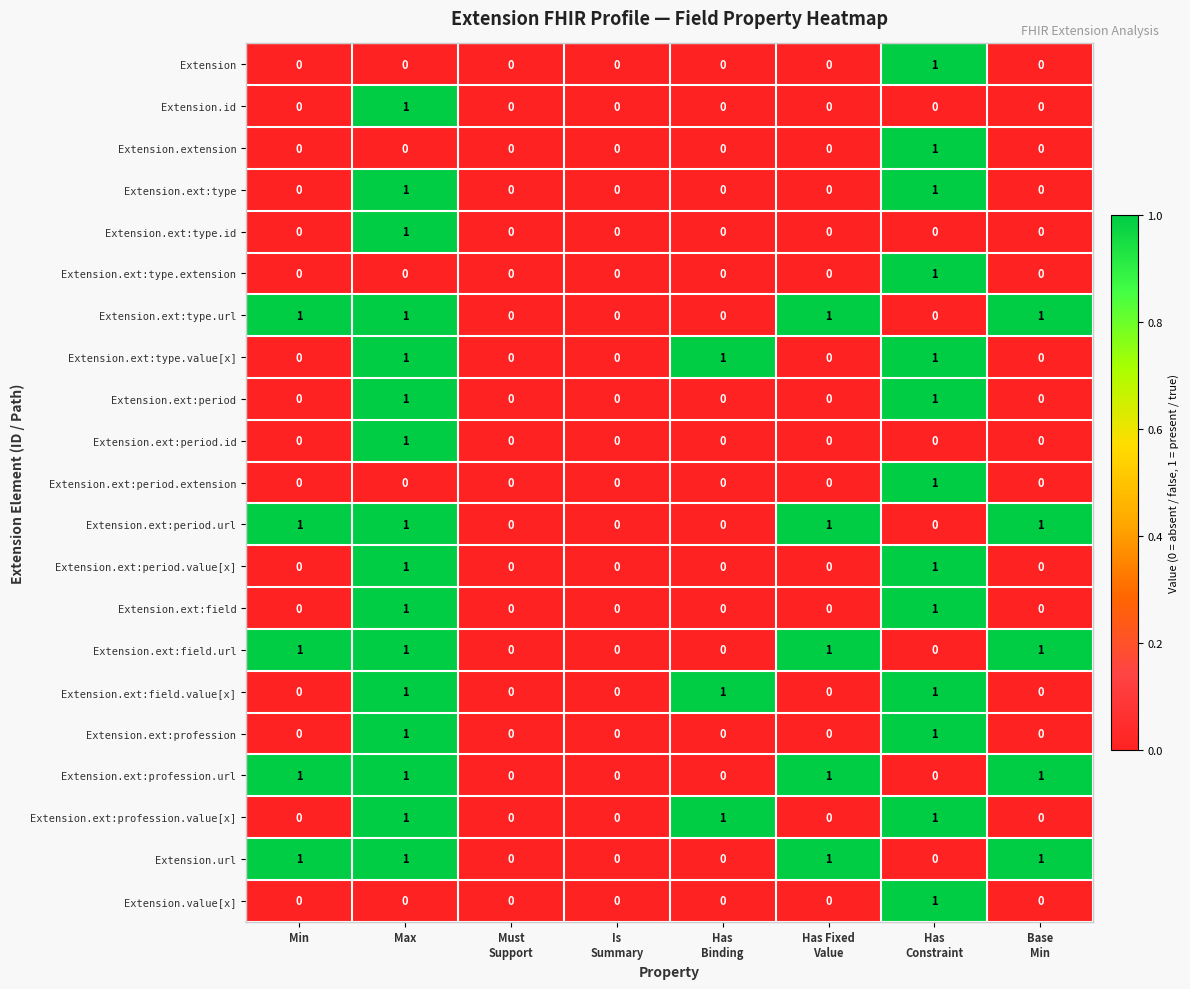

The value of Extension.ext:period.id at Min is 0. True or false?

True